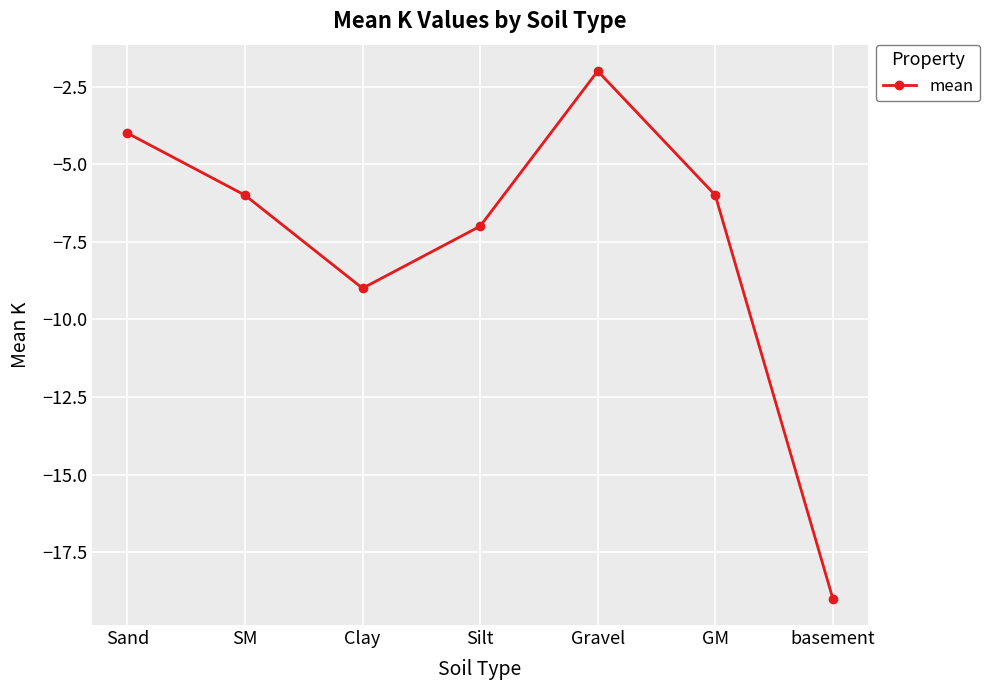

What is the value of the 6th point from the left?

-6